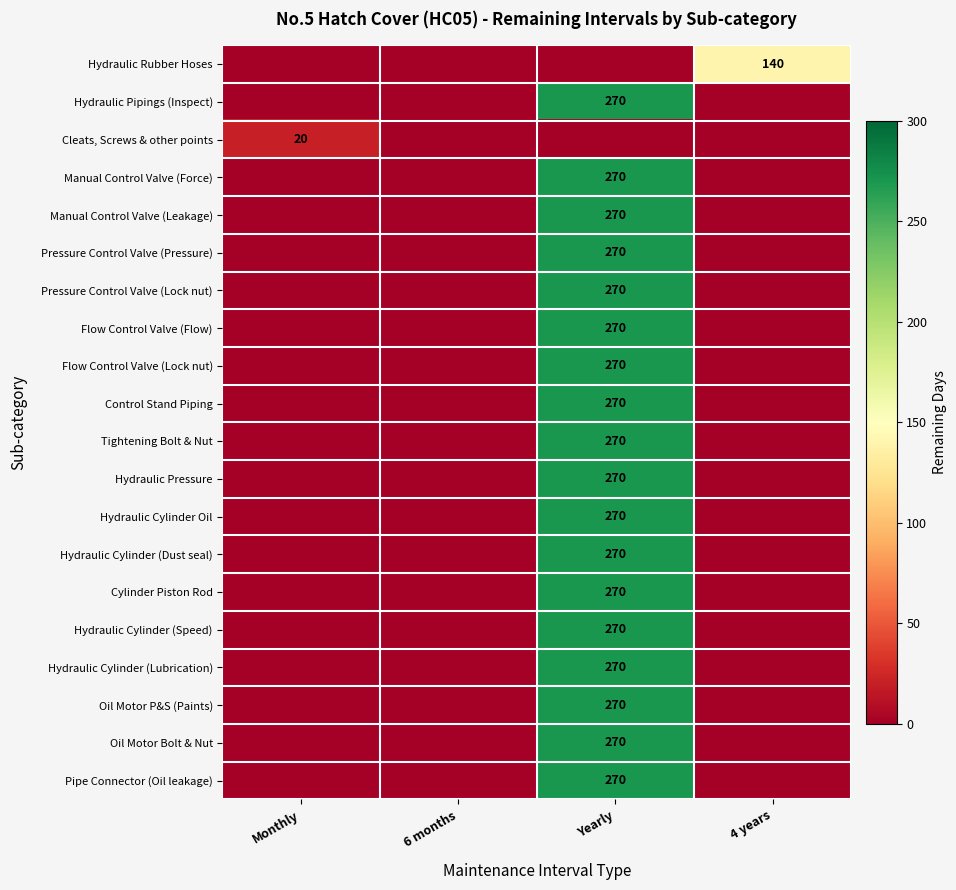

The value of Hydraulic Pipings (Inspect) at Yearly is 374. True or false?

False